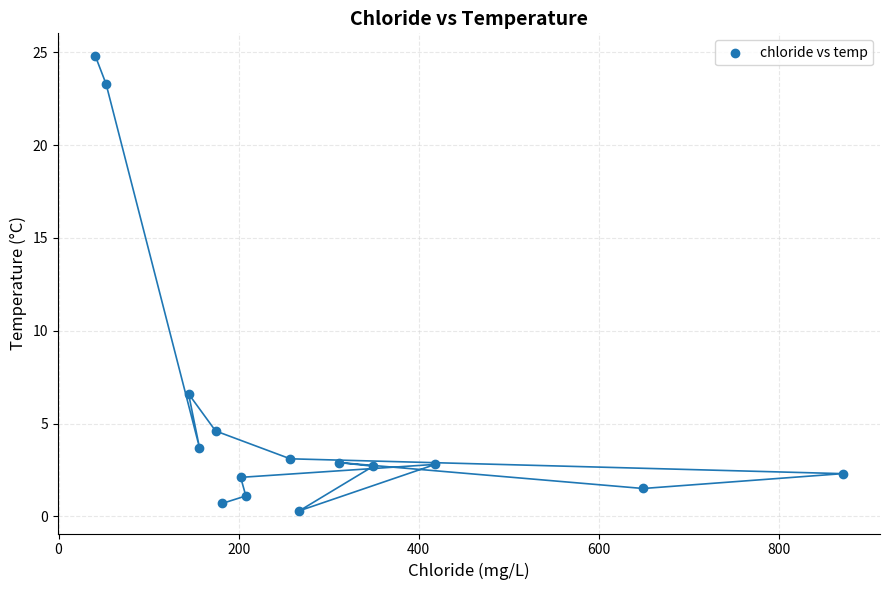

What Y value in the scatter plot is closest to 12?

6.6